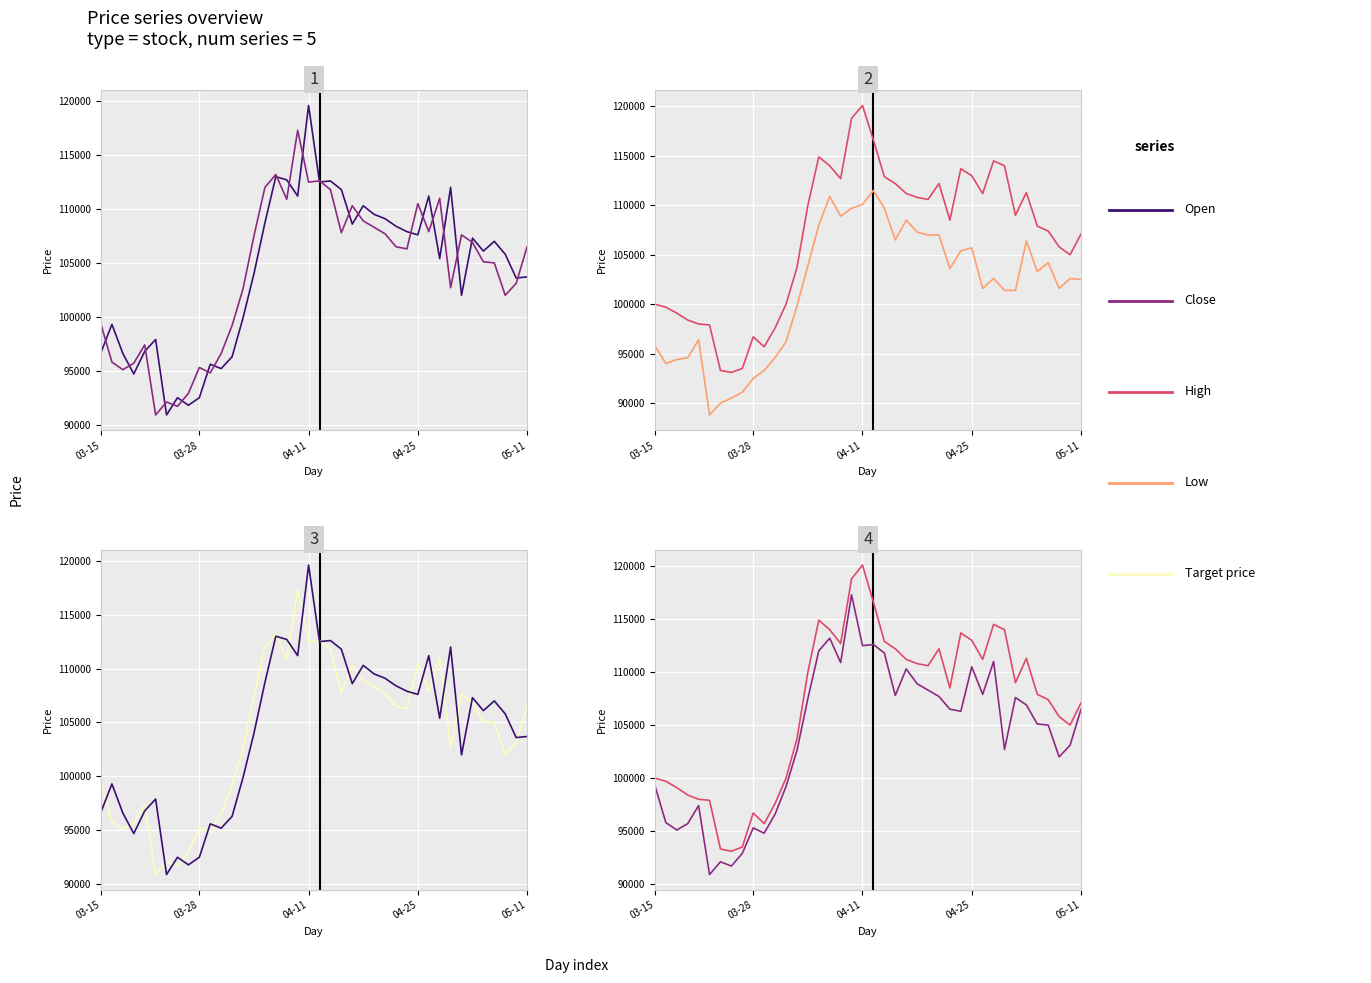

How many times do Open and Close cross each other?

22